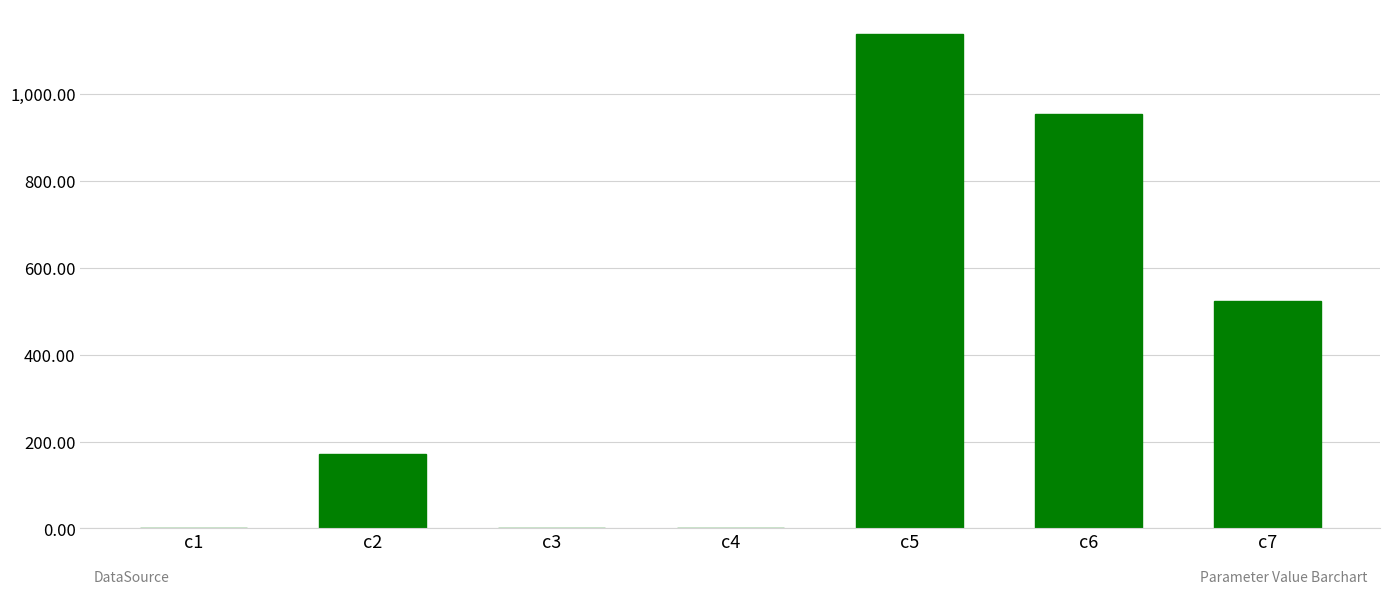

Approximately how many times larger is the value at c7 compared to c2?

3.0